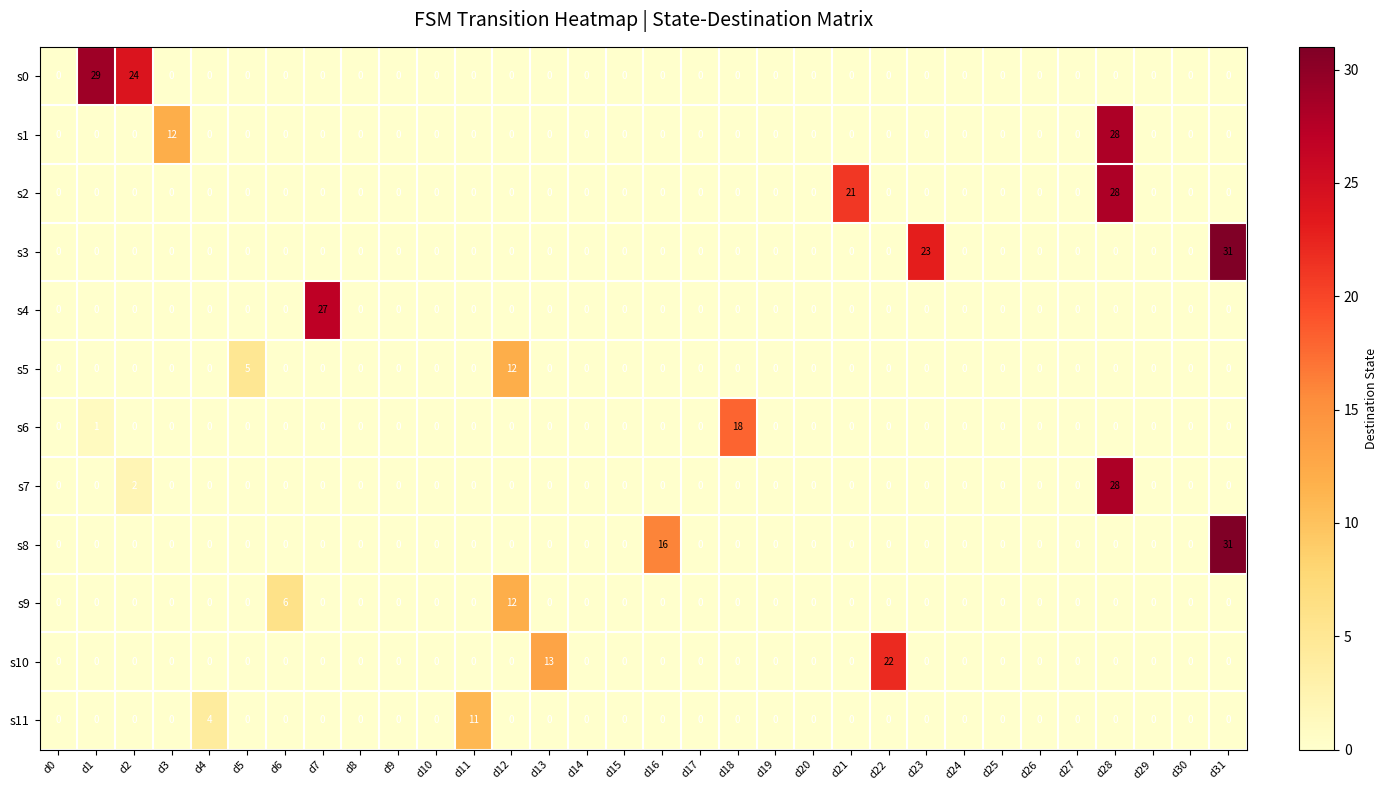

Which series has the largest total across all categories?

s3